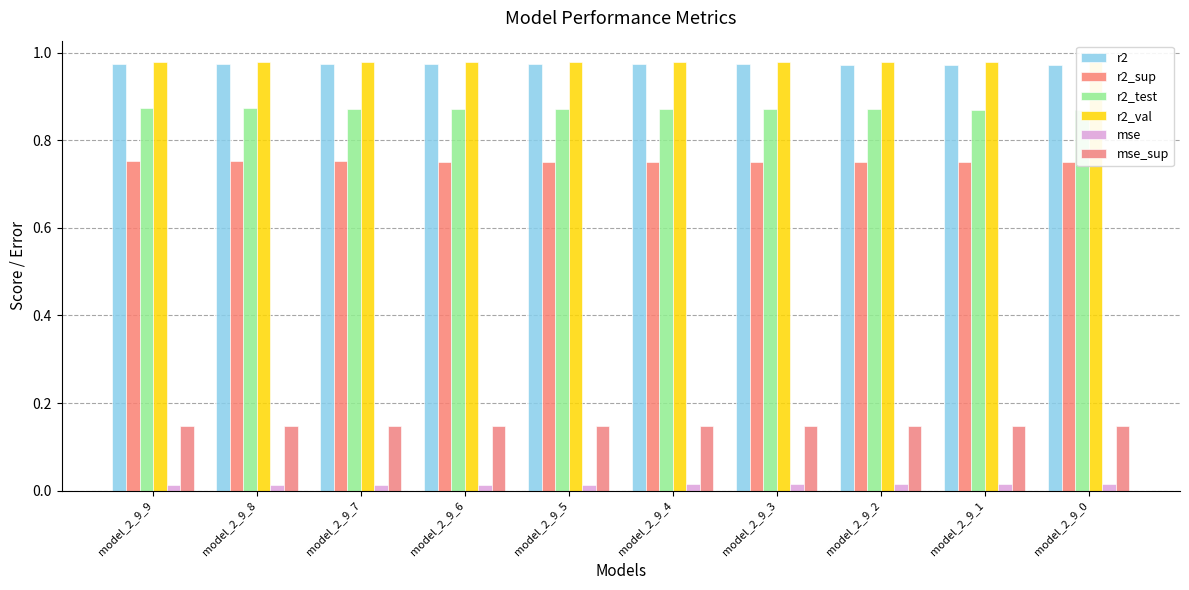

Which label corresponds to the smallest value in the chart?

model_2_9_9